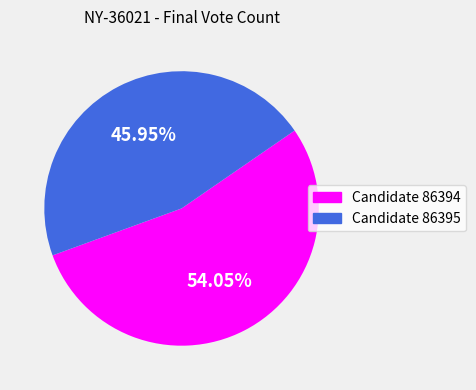

Is there any slice that represents more than half of the pie?

Yes